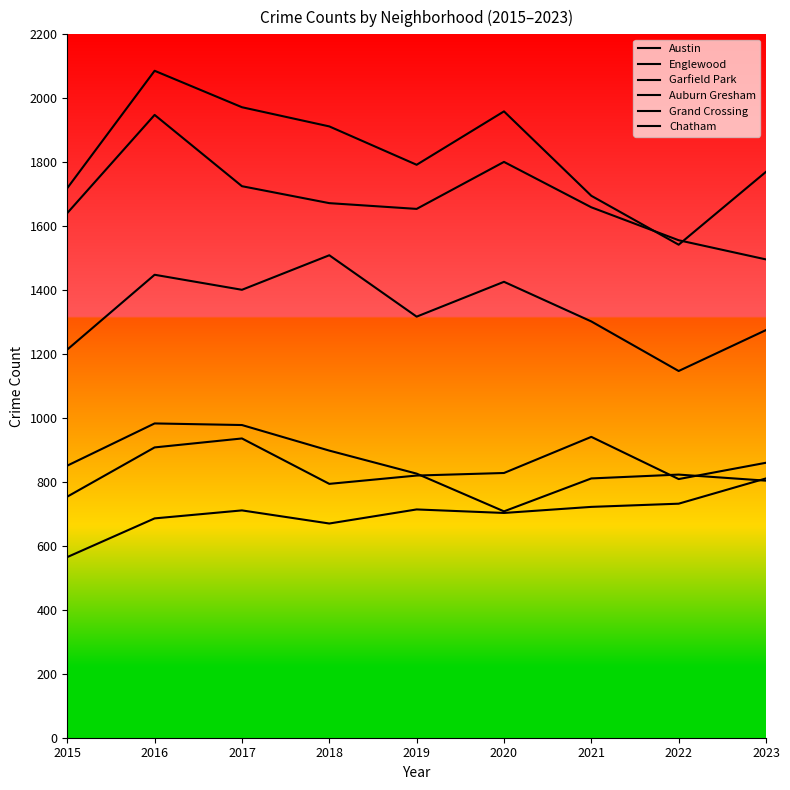

Reading right to left, list all the values displayed in this chart.

Austin: 1770	1542	1695	1959	1792	1912	1972	2086	1719
Englewood: 1496	1556	1659	1801	1654	1672	1725	1948	1641
Garfield Park: 1275	1147	1302	1426	1317	1509	1401	1448	1214
Auburn Gresham: 804	823	811	708	826	898	978	983	851
Grand Crossing: 860	809	941	828	820	794	936	908	754
Chatham: 811	732	722	703	714	670	711	686	565